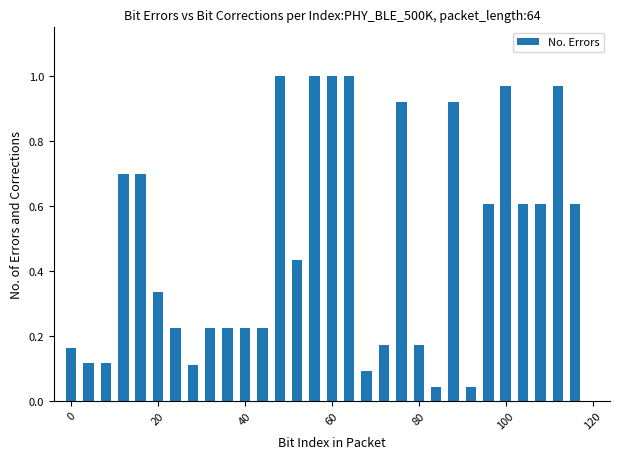

What is the sum of all values?

14.5